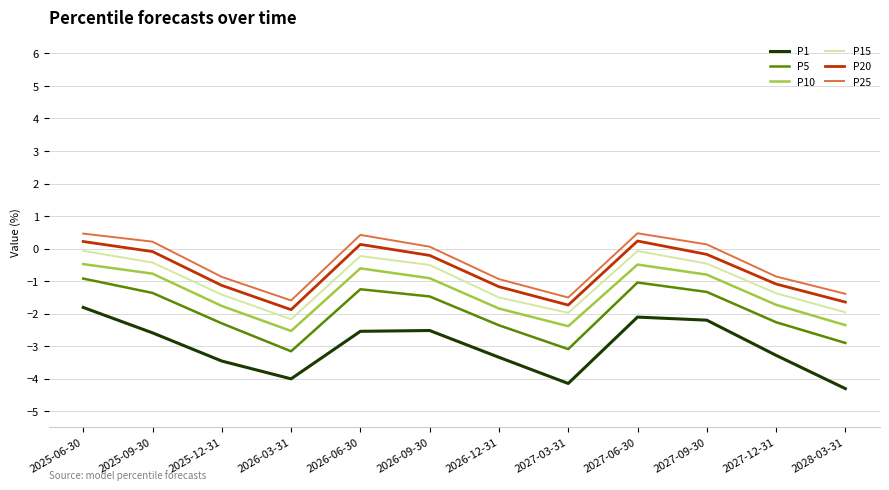

True or false: P1 and P25 cross at least once.

False